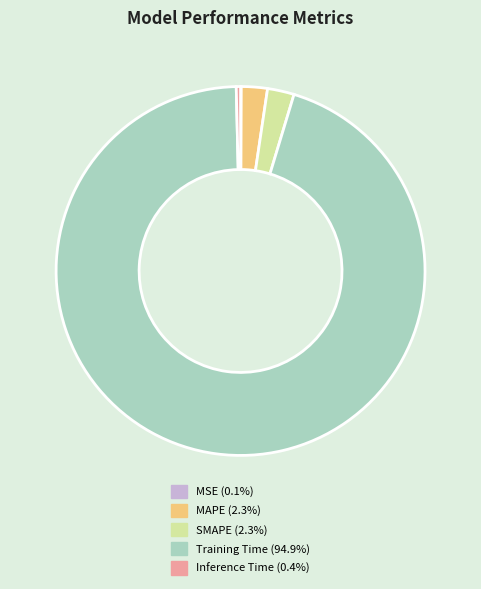

Which slice is the largest?

Training Time